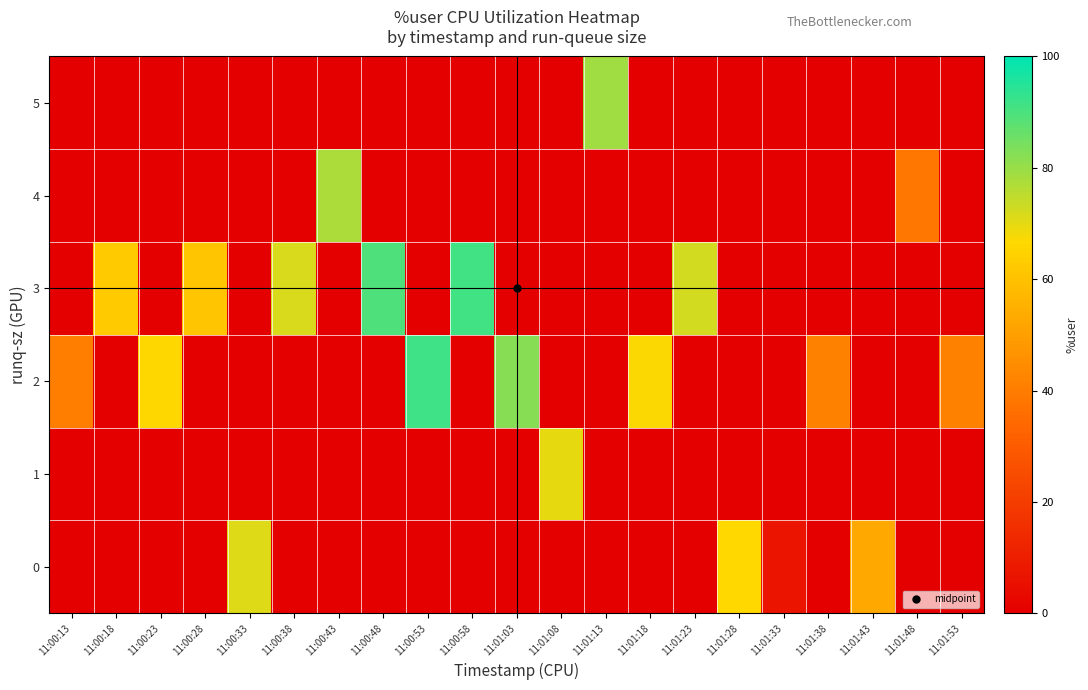

What is the difference between the highest and lowest values at 11:00:13?

40.6